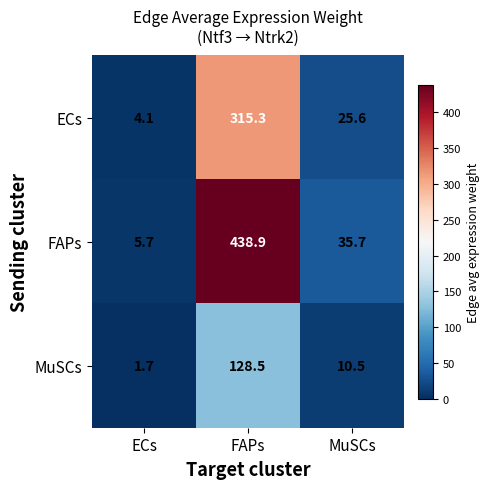

Which label corresponds to the smallest value in the chart?

ECs